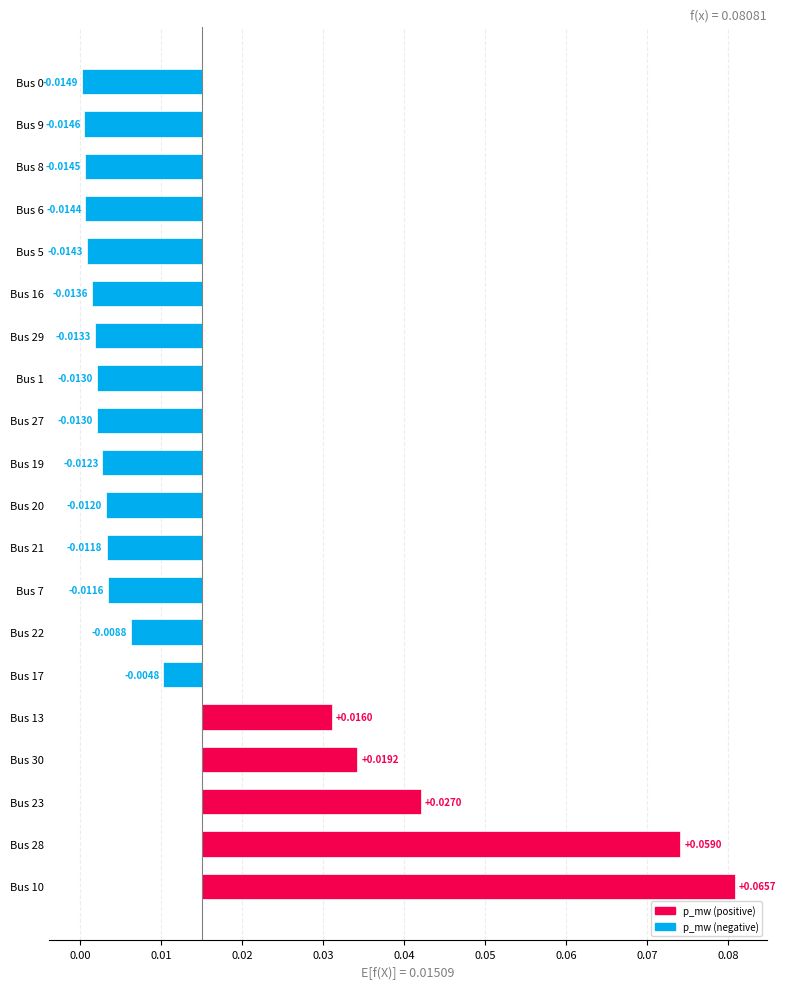

Reading left to right, what are all the values shown in this chart?

0.1	0.1	0.0	0.0	0.0	-0.0	-0.0	-0.0	-0.0	-0.0	-0.0	-0.0	-0.0	-0.0	-0.0	-0.0	-0.0	-0.0	-0.0	-0.0